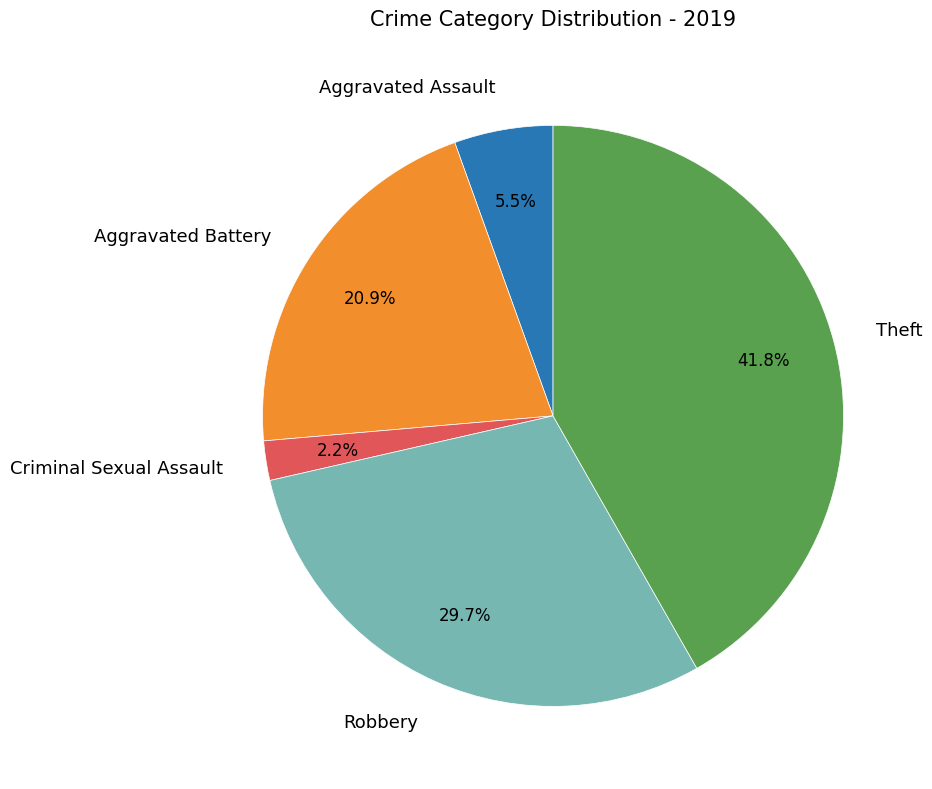

To the nearest percent, what is the difference between the largest and smallest slice percentages?

40%